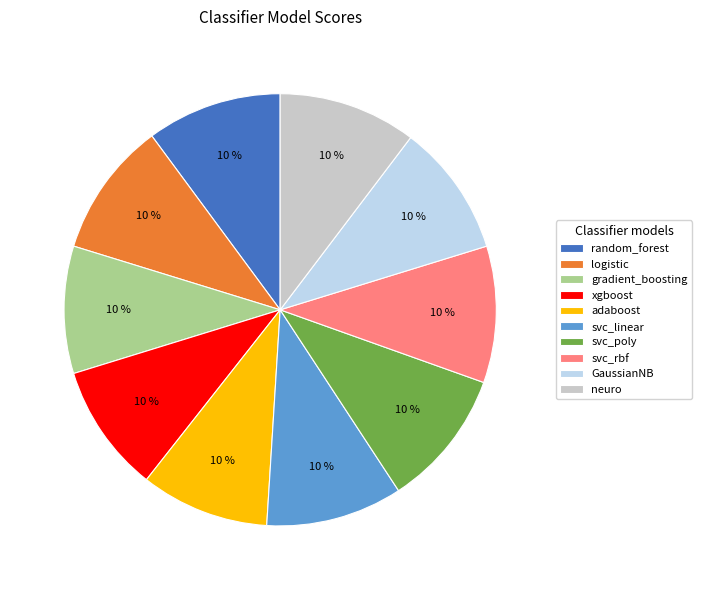

How many segments does this pie chart have?

10